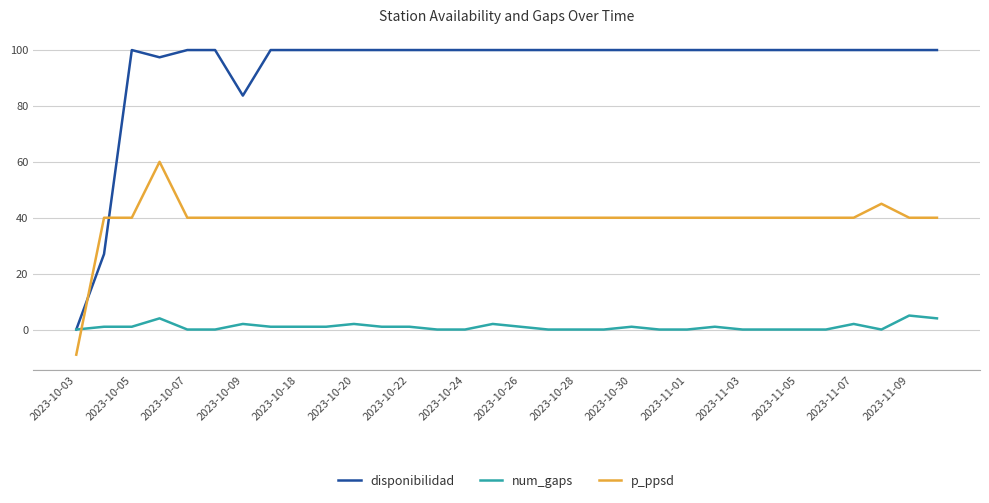

Which series has the largest total across all categories?

disponibilidad